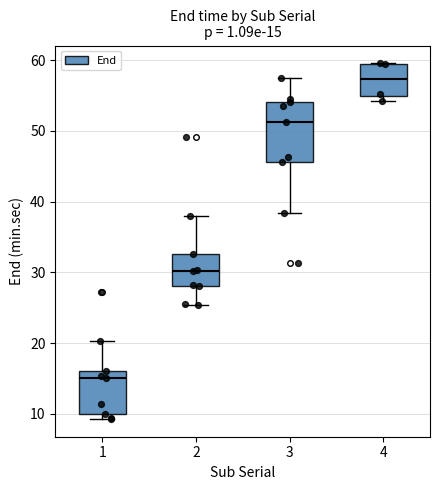

Comparing the boxes themselves (not the whiskers), which one is the tallest?

3